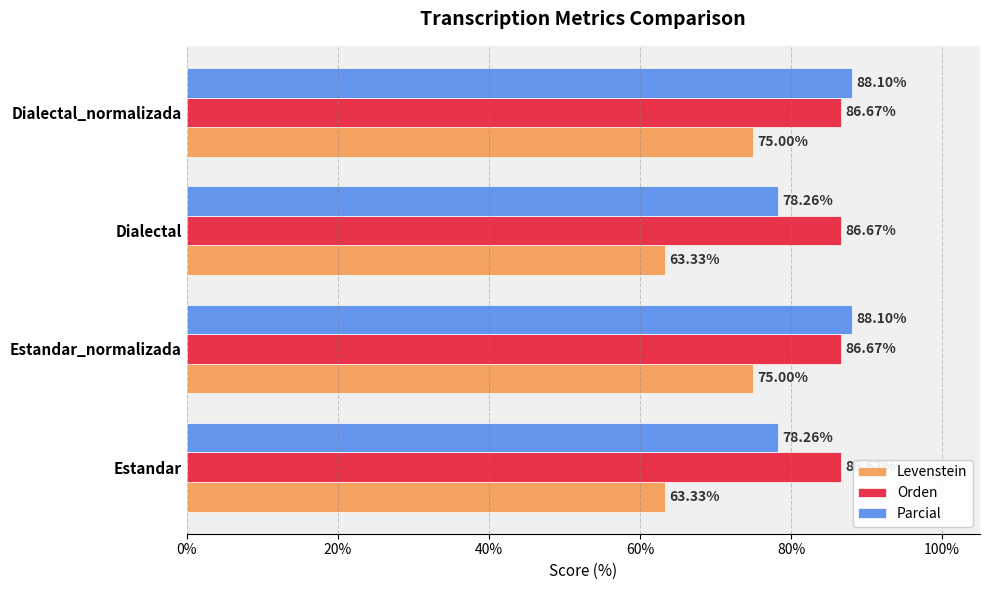

At how many categories does at least one series exceed 83?

4